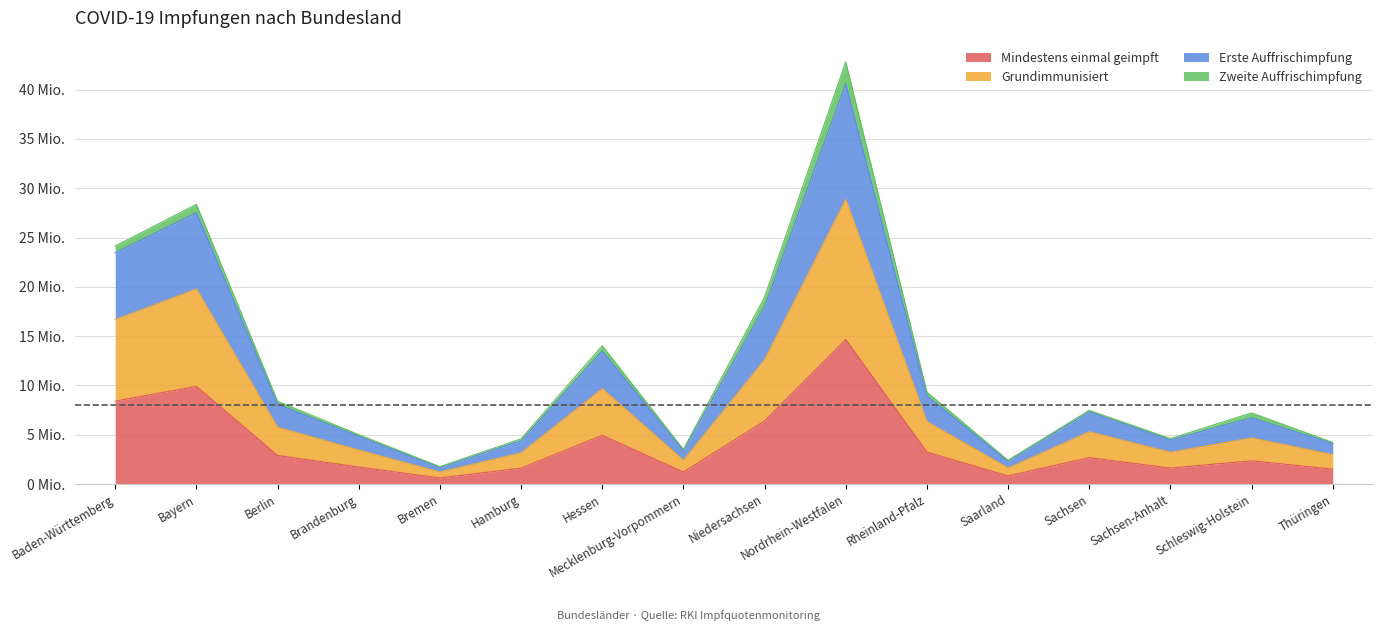

What is the label of the 5th point from the right?

Saarland